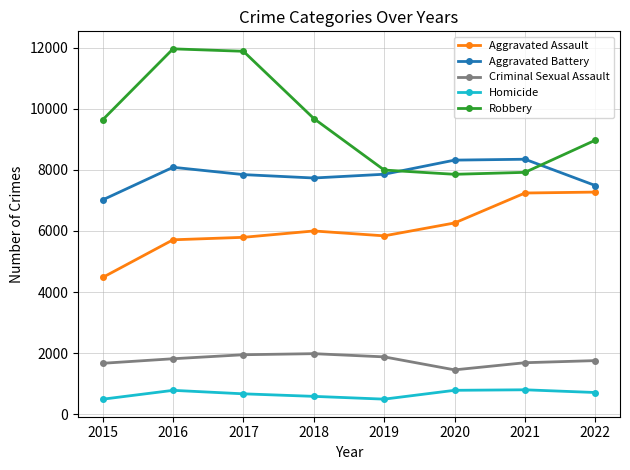

What is the difference between the maximum and minimum values in the Robbery series?

4105